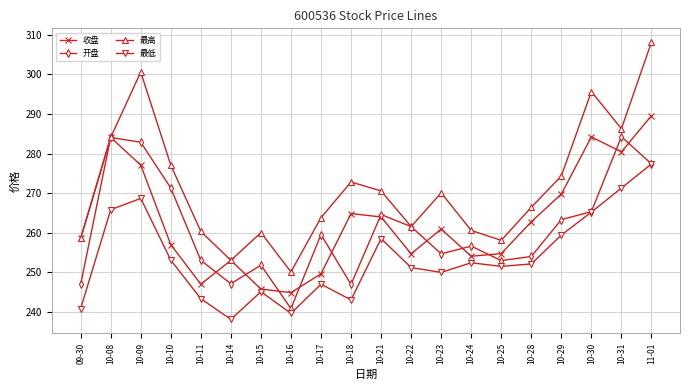

Where does the 最低 series first go above 252?

10-08